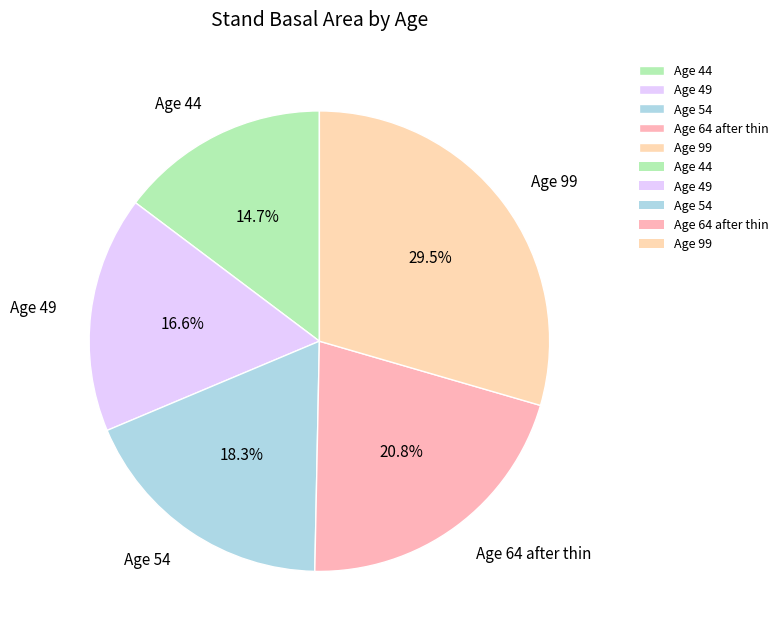

Does Age 44 account for over 50% of the chart?

No